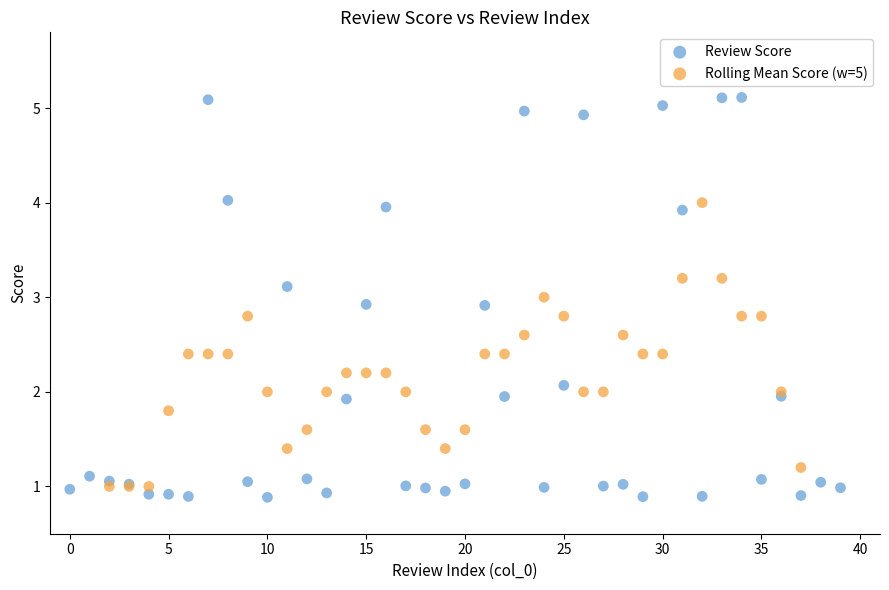

Which series reaches the maximum Y coordinate?

Review Score